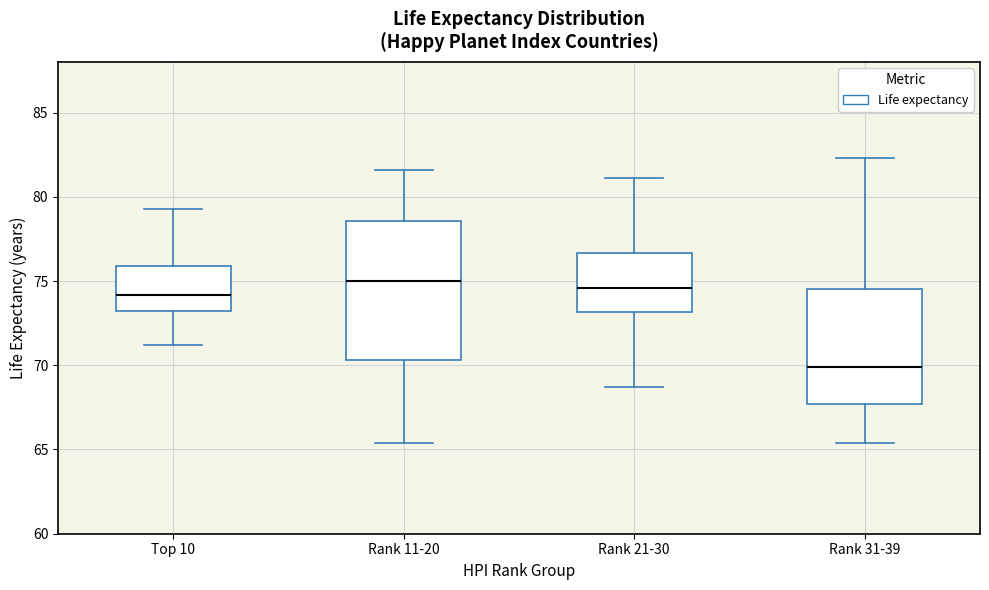

Reading left to right, read every box against the y-axis: the position of its median line, the range the box covers, and the ends of its whiskers. The values are not printed on the chart, so give them approximately, as read against the axis.

Top 10: median 74.0, box 73.5 to 76.0, whiskers 71.0 to 79.5
Rank 11-20: median 75.0, box 70.5 to 78.5, whiskers 65.5 to 81.5
Rank 21-30: median 74.5, box 73.0 to 76.5, whiskers 68.5 to 81.0
Rank 31-39: median 70.0, box 67.5 to 74.5, whiskers 65.5 to 82.5